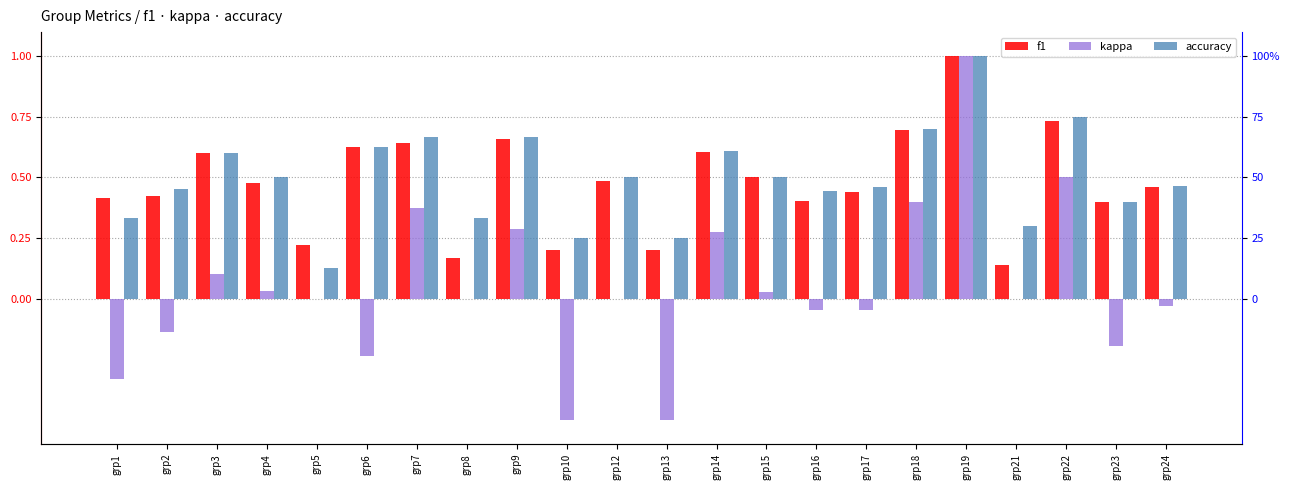

What is the lowest value of the accuracy series?

0.1